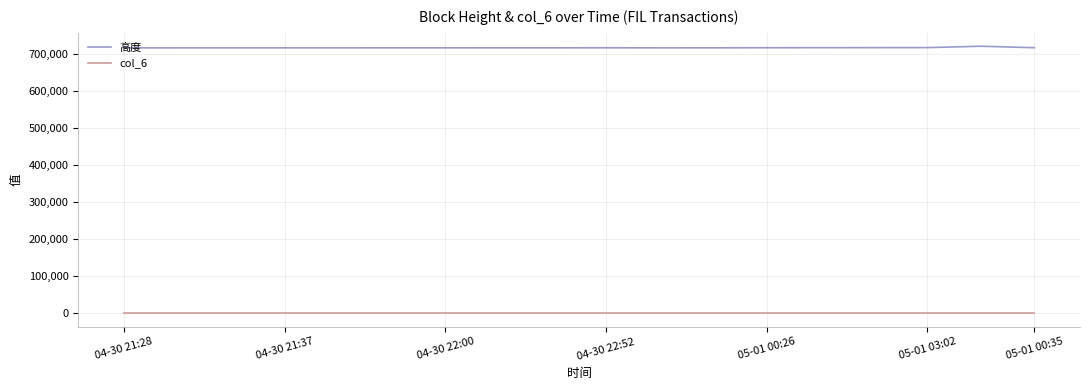

Which series has the largest total across all categories?

高度